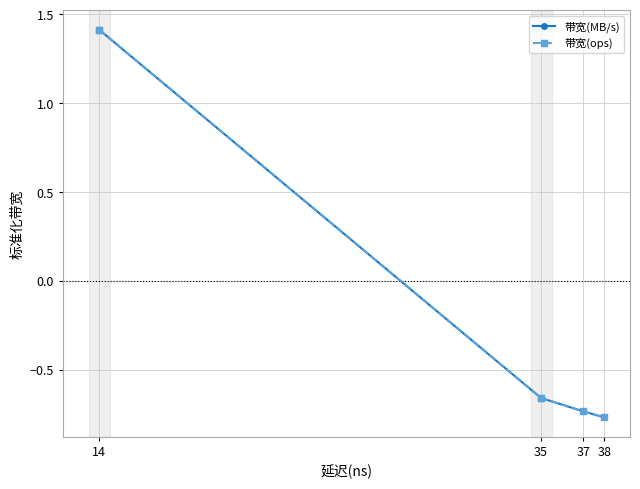

Does the chart display data point markers on the line(s)?

Yes